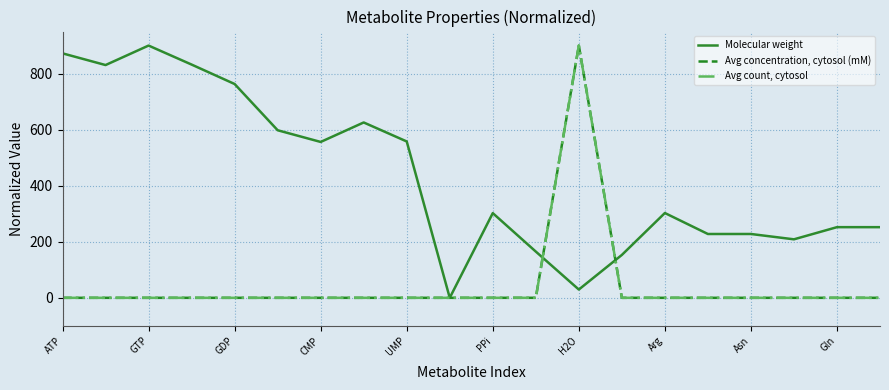

Does the chart display data point markers on the line(s)?

No